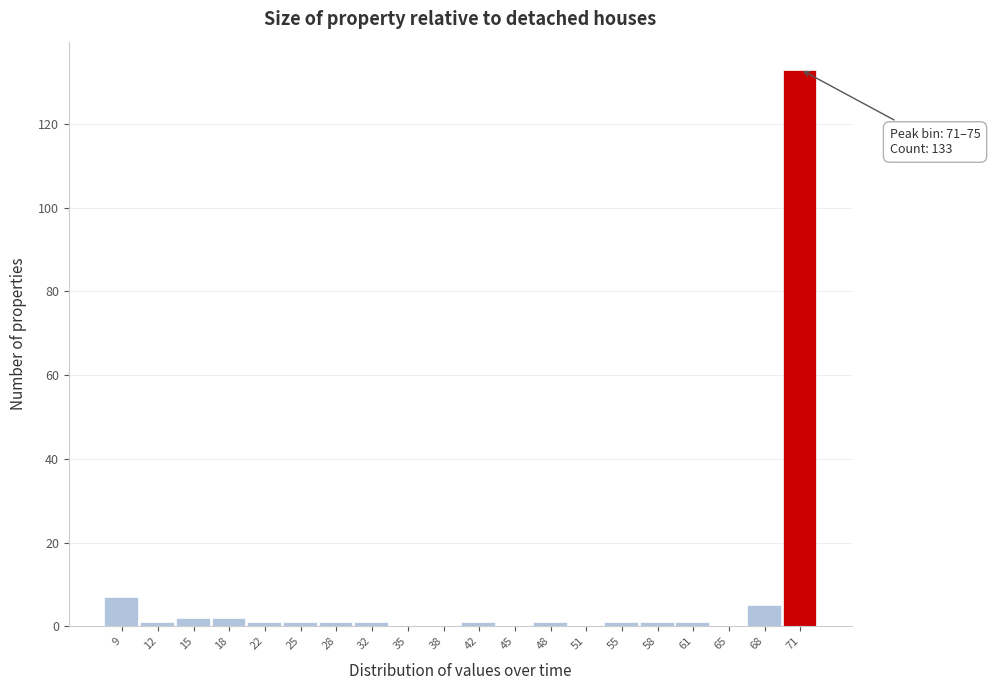

Reading right to left, list all the values displayed in this chart.

71=133	68=5	65=0	61=1	58=1	55=1	51=0	48=1	45=0	42=1	38=0	35=0	32=1	28=1	25=1	22=1	18=2	15=2	12=1	9=7